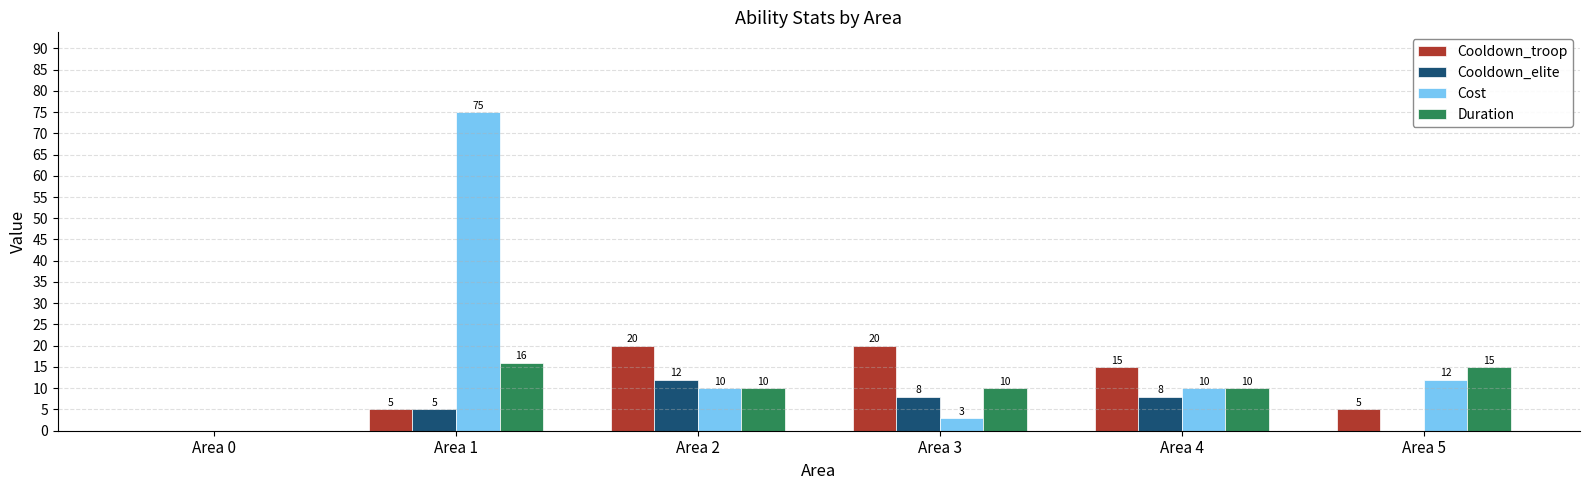

What is the total value across all series at Area 3?

41